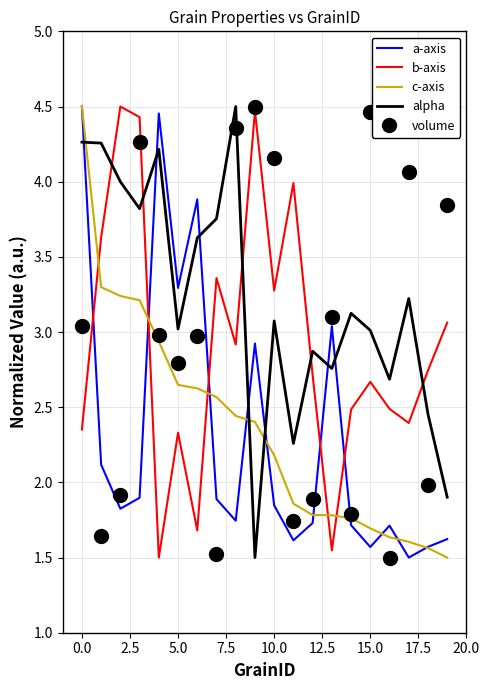

Which series has the largest total across all categories?

alpha